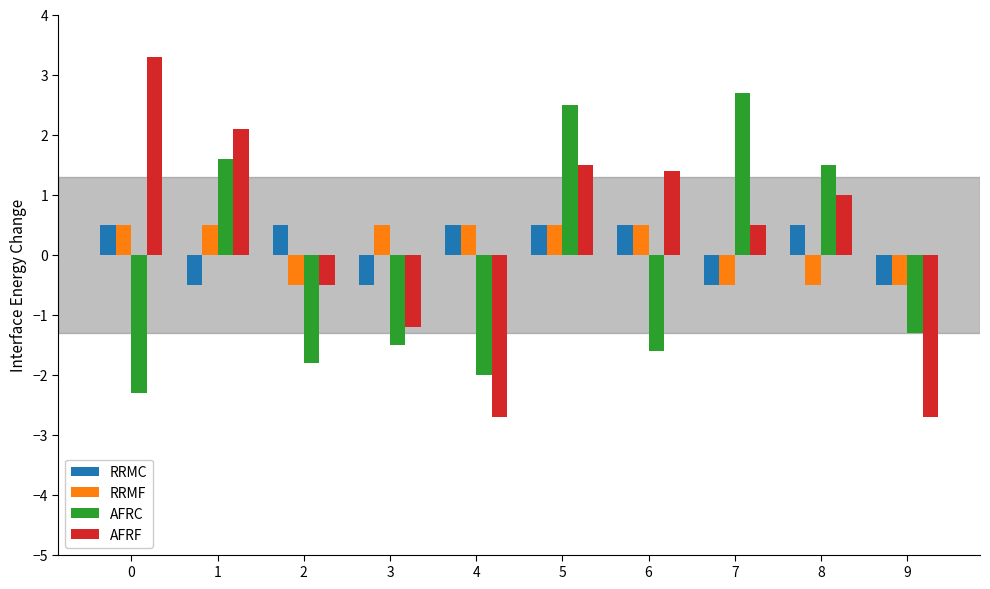

Between 0 and 9, which series saw the biggest shift?

AFRF